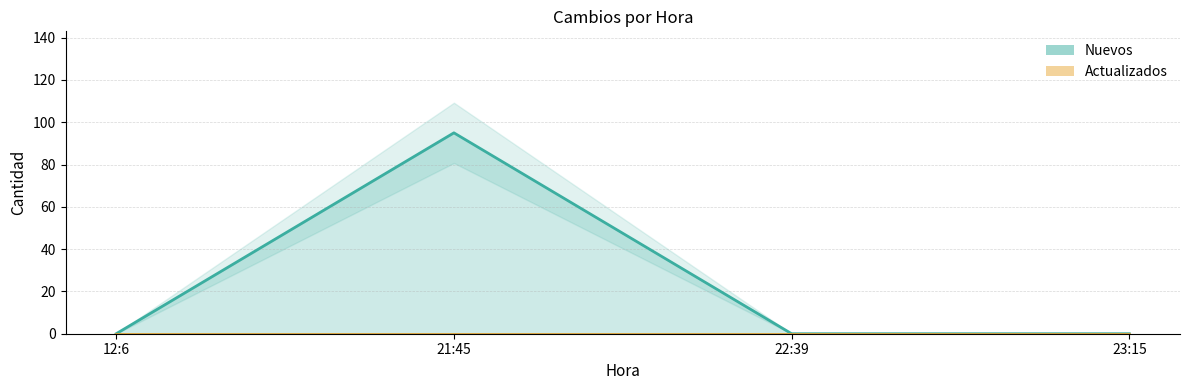

What is the label of the 4th point from the left?

23:15